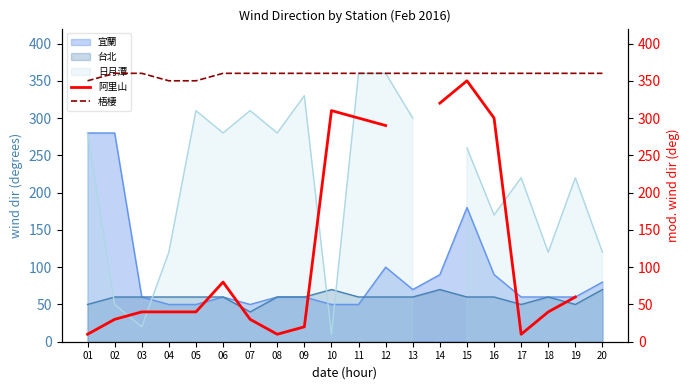

The 梧棲 series shows 350.0 at 04. True or false?

True